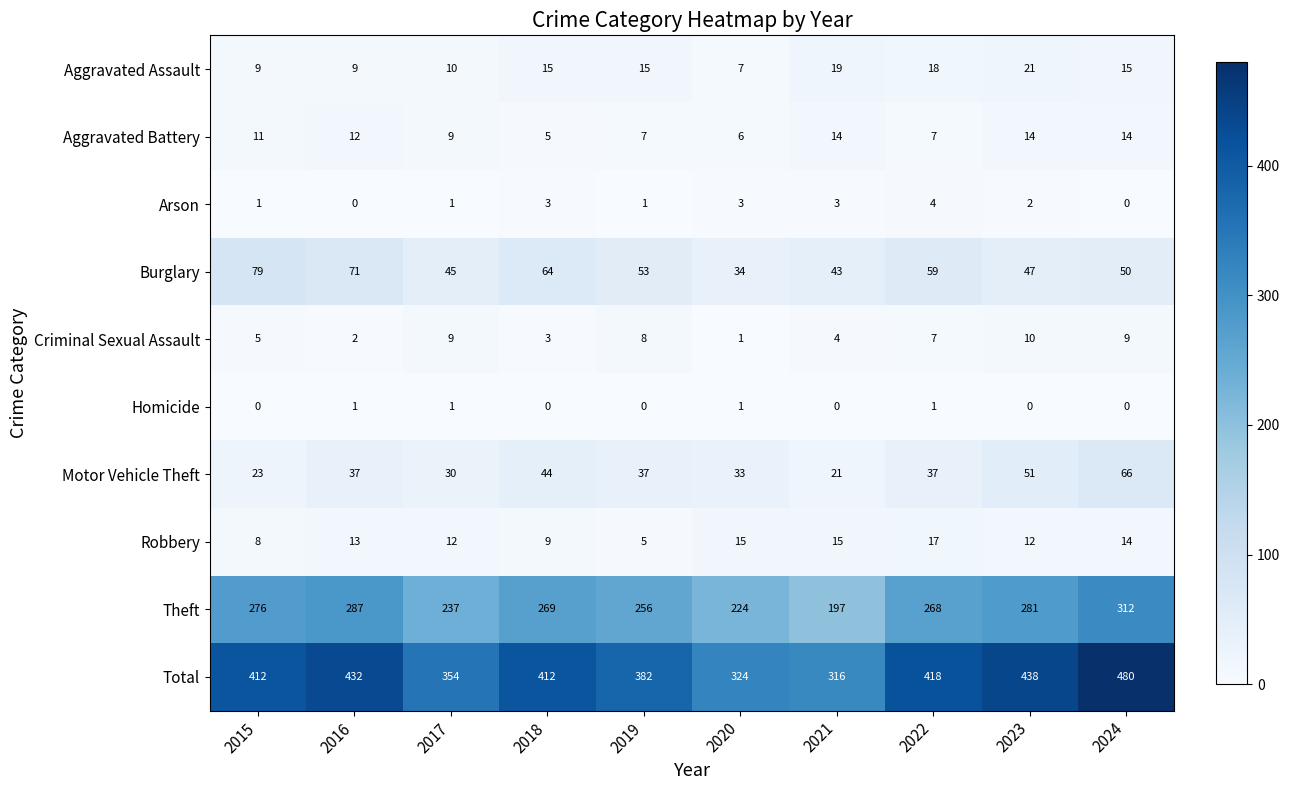

At which category does the chart reach its peak across all series?

2024